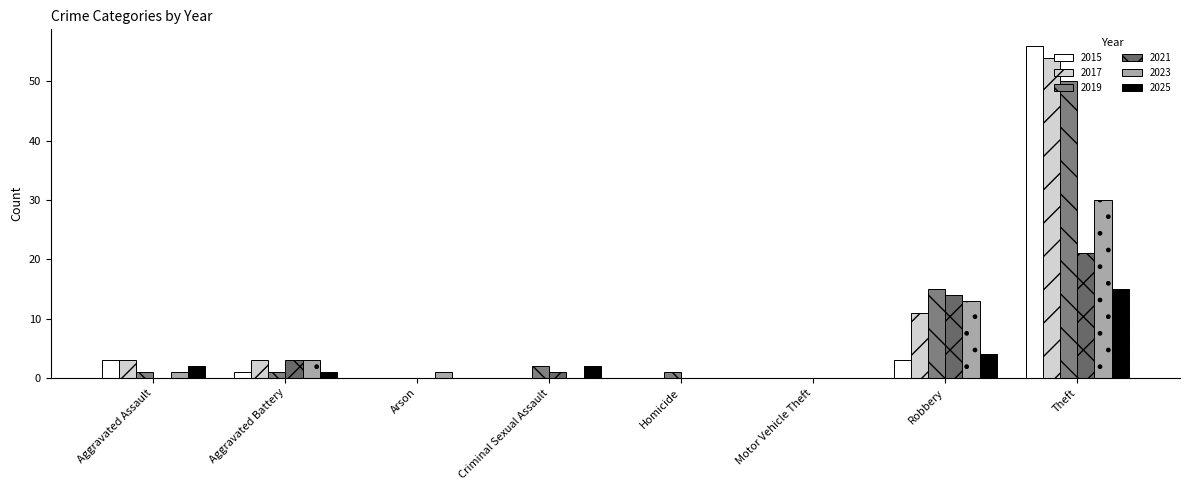

At which label does 2021 reach its peak?

Theft